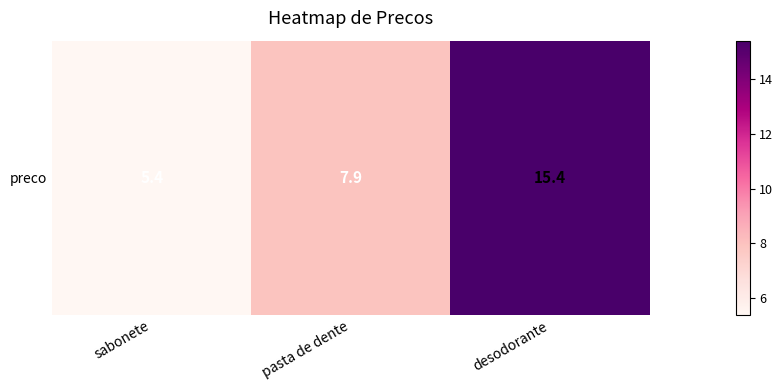

What is the difference between the maximum and minimum values?

10.0